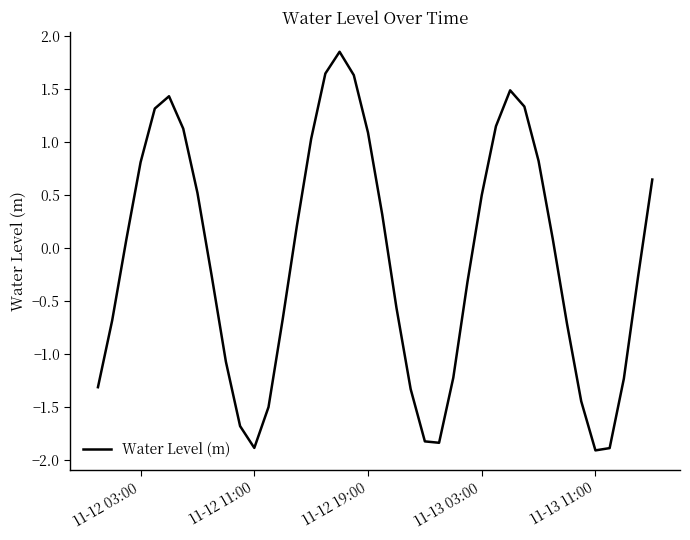

What is the difference between the maximum and minimum values?

3.8